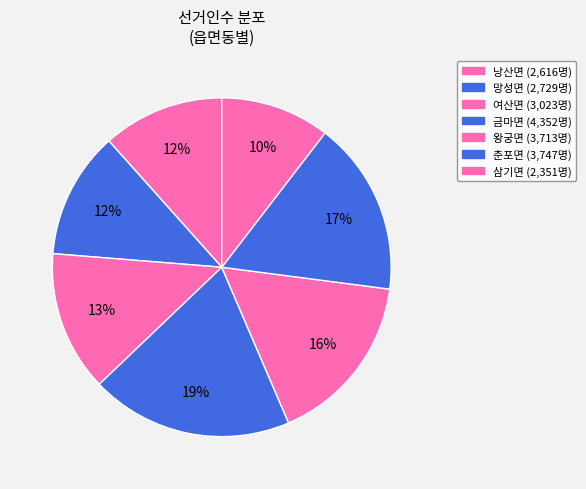

Which category has the smallest portion of the pie?

삼기면